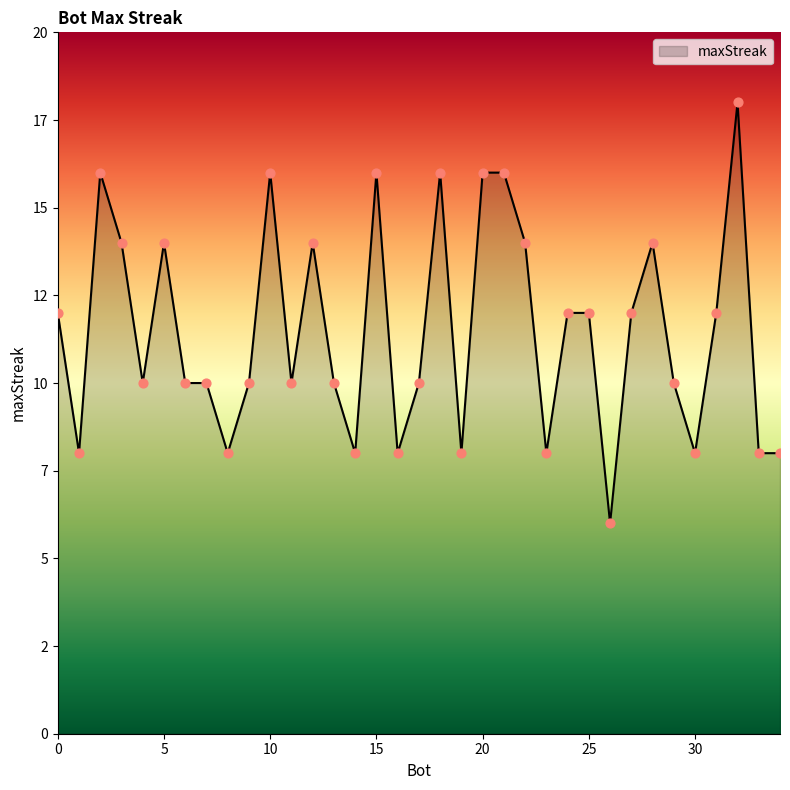

Does the chart have visible grid lines?

No